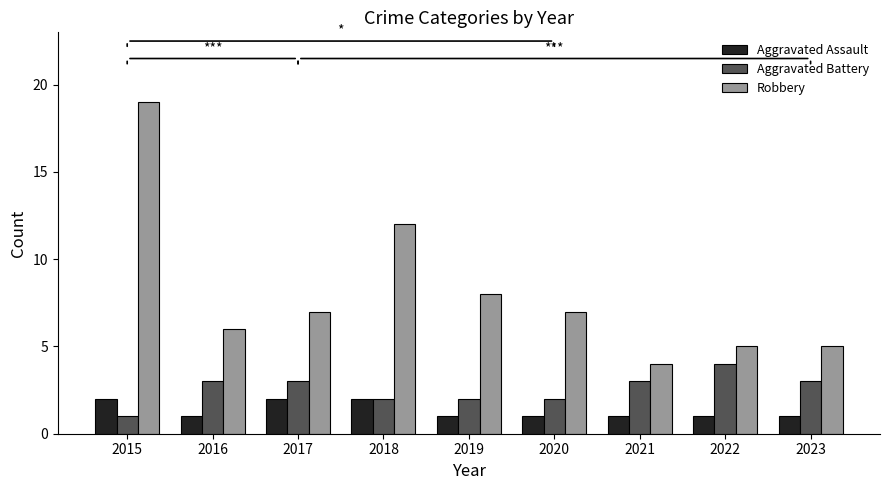

Is the value of Aggravated Assault at 2021 greater than the value of Robbery at 2016?

No